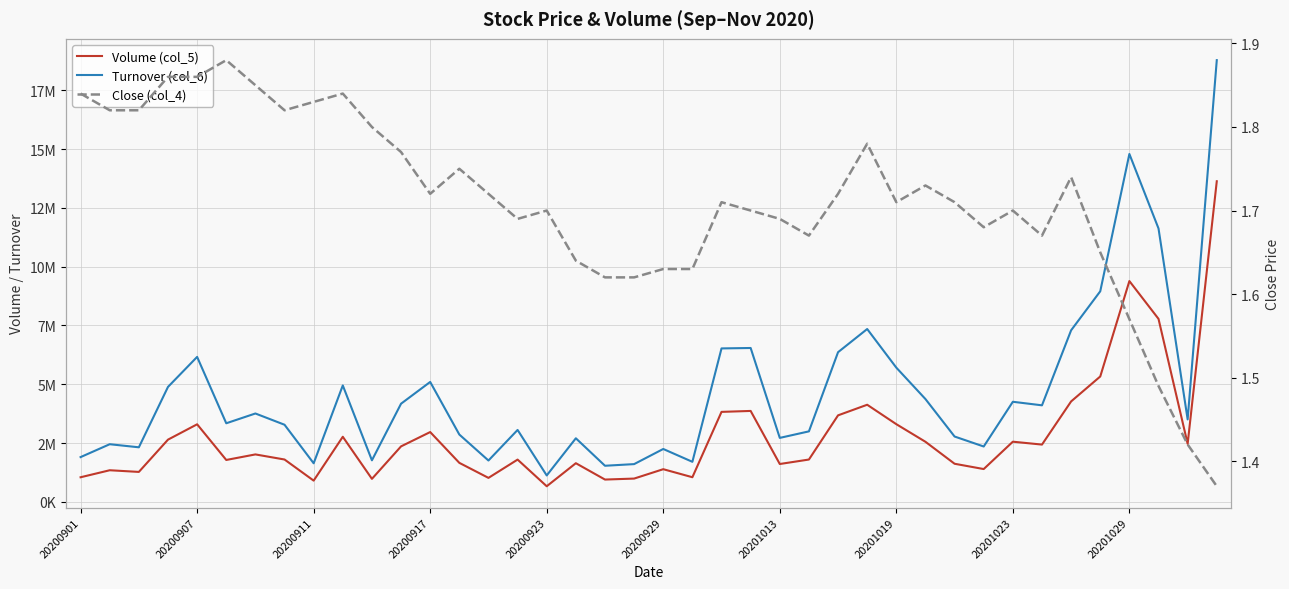

What is the average value of the Volume (col_5) series?

2797062.2